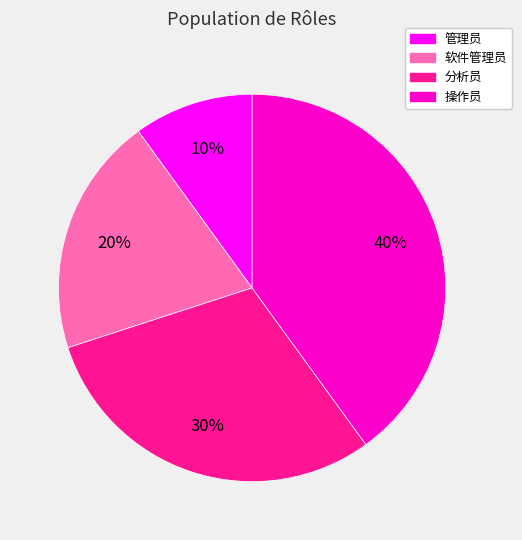

Count the number of slices in the pie.

4